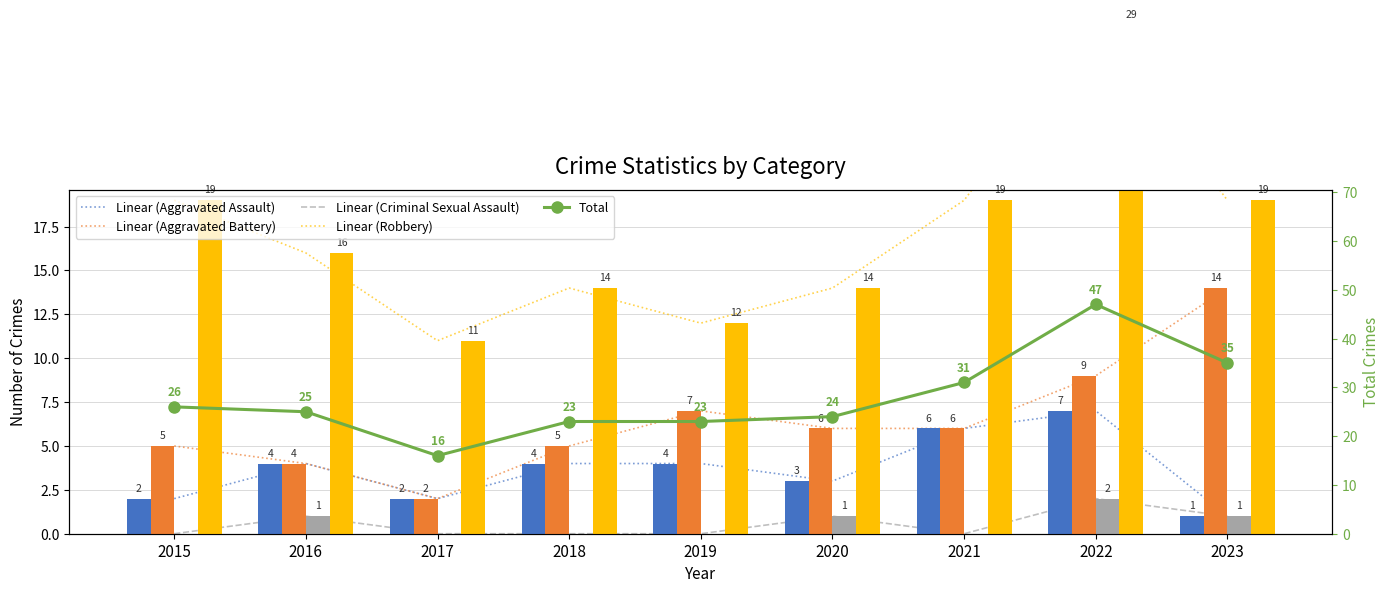

Reading left to right, list all the values displayed in this chart.

Aggravated Assault: 2015=2	2016=4	2017=2	2018=4	2019=4	2020=3	2021=6	2022=7	2023=1
Aggravated Battery: 2015=5	2016=4	2017=2	2018=5	2019=7	2020=6	2021=6	2022=9	2023=14
Criminal Sexual Assault: 2015=0	2016=1	2017=0	2018=0	2019=0	2020=1	2021=0	2022=2	2023=1
Robbery: 2015=19	2016=16	2017=11	2018=14	2019=12	2020=14	2021=19	2022=29	2023=19
Total: 2015=26	2016=25	2017=16	2018=23	2019=23	2020=24	2021=31	2022=47	2023=35